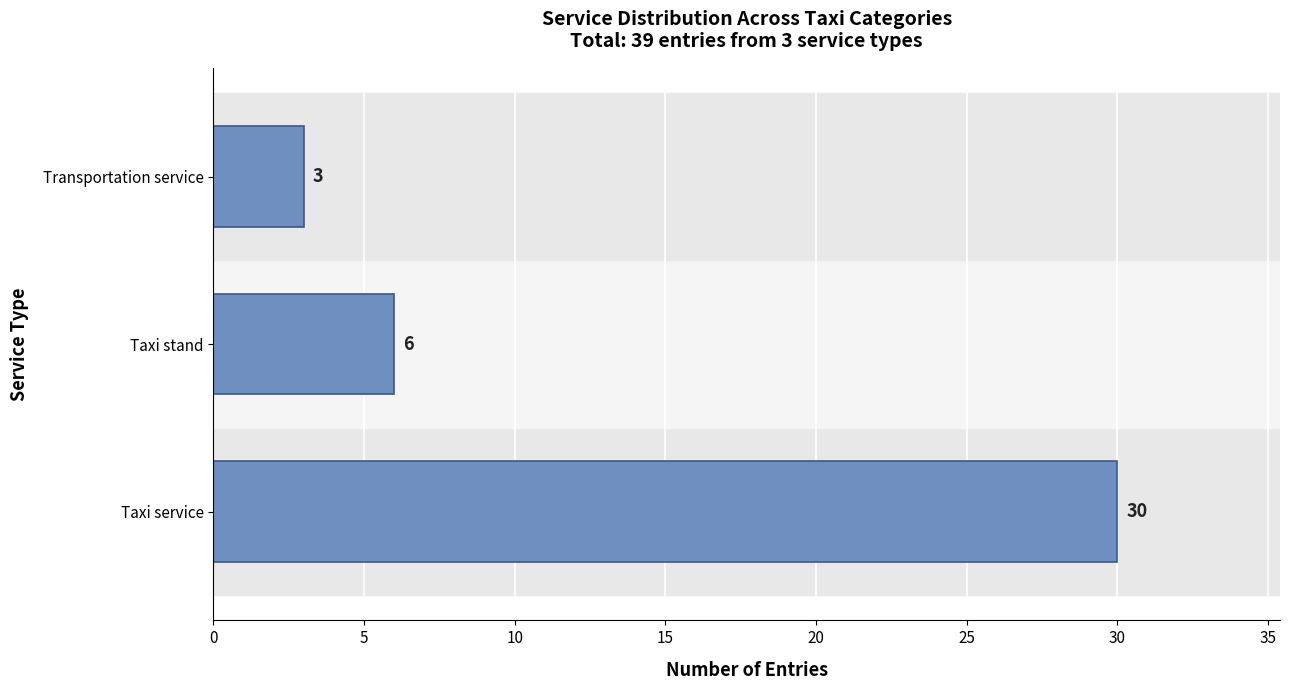

Where is the data nearest to the value 16?

Taxi stand